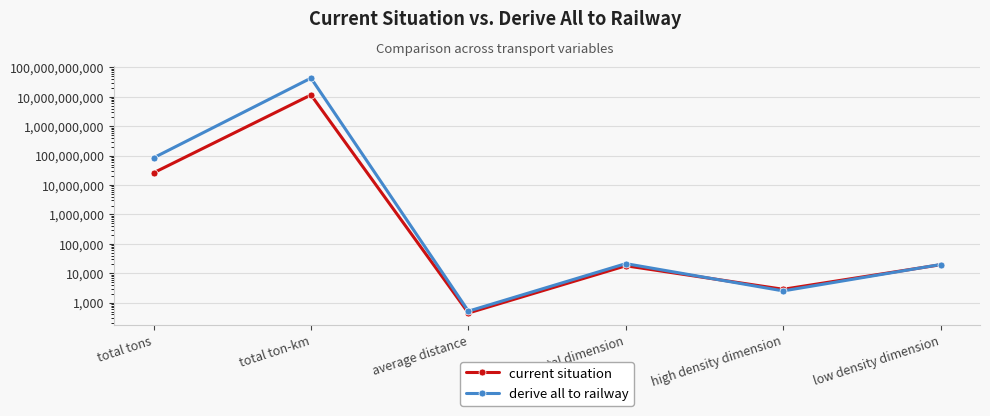

How many times do derive all to railway and current situation cross each other?

2